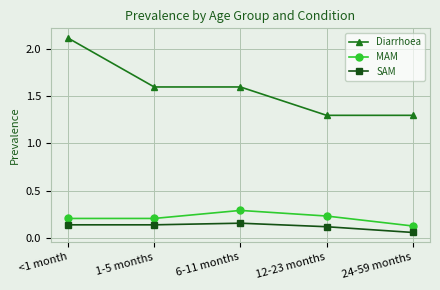

Rank the series at 1-5 months from highest to lowest value.

Diarrhoea, MAM, SAM